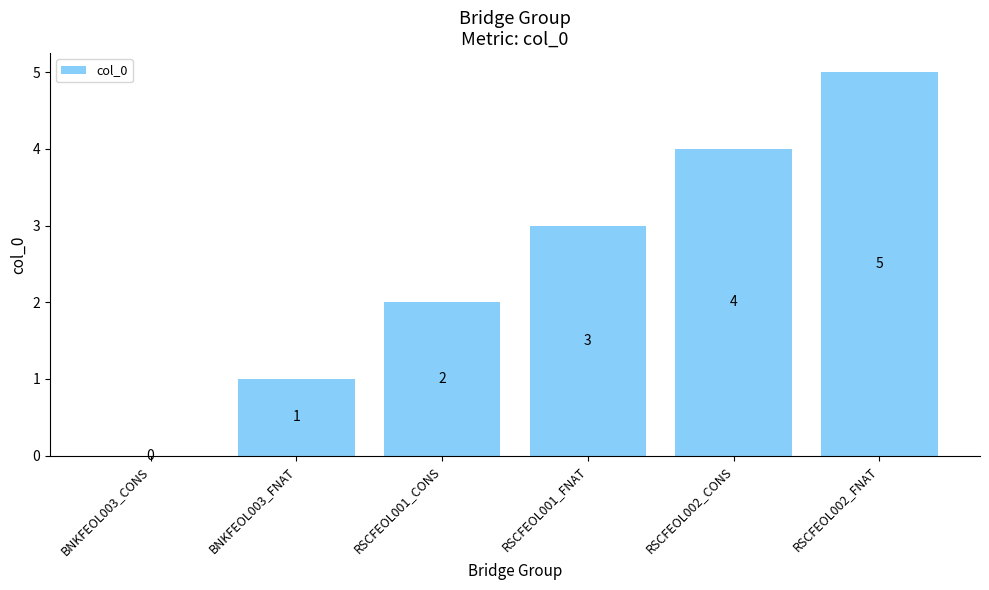

Are the bars horizontal?

No